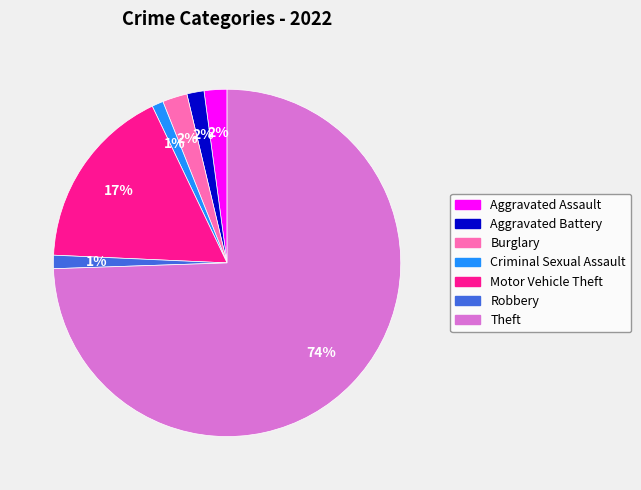

Between Criminal Sexual Assault and Motor Vehicle Theft, which is larger?

Motor Vehicle Theft